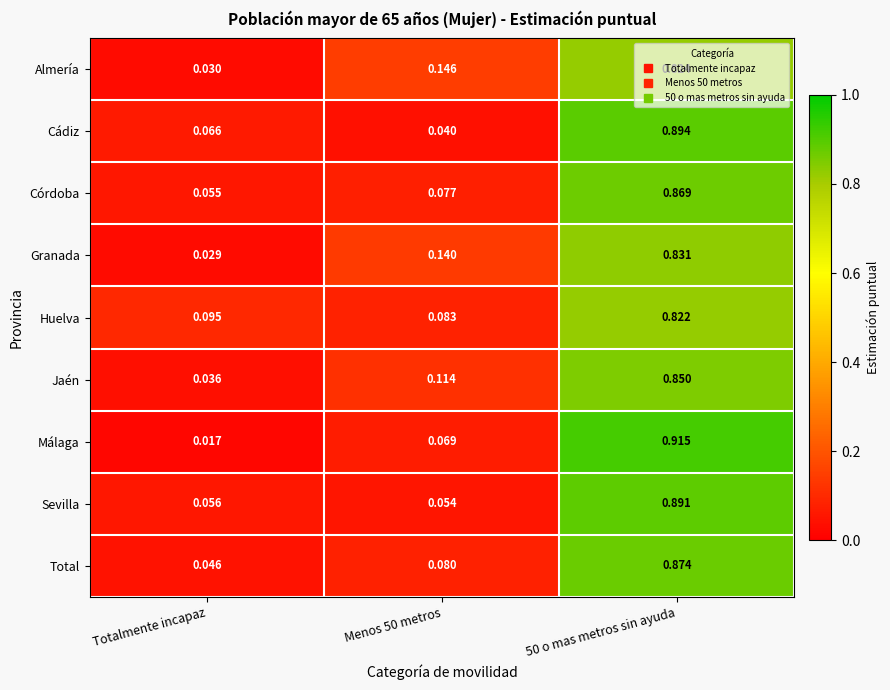

Rank the series at Menos 50 metros from lowest to highest value.

Cádiz, Sevilla, Málaga, Córdoba, Total, Huelva, Jaén, Granada, Almería